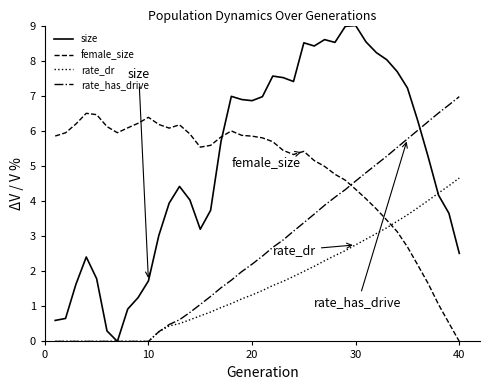

Which series has the largest range (max minus min)?

size